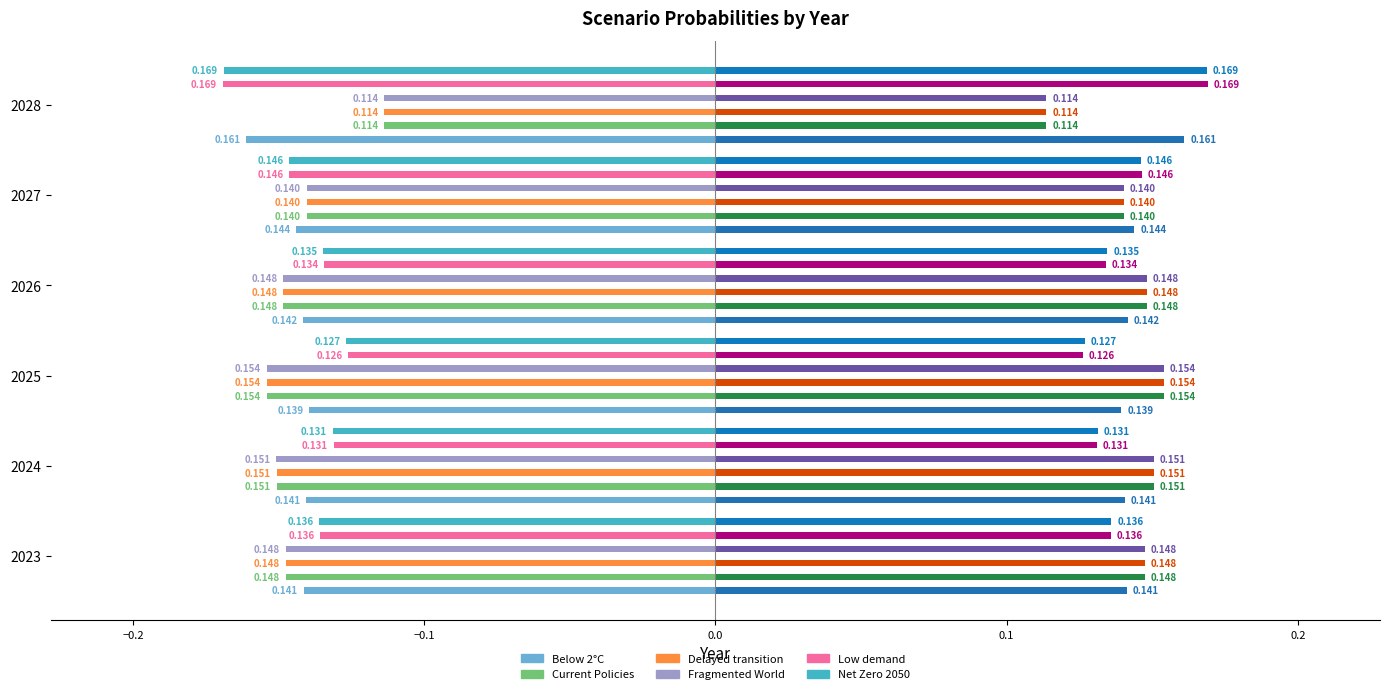

Count the number of categories in the chart.

6